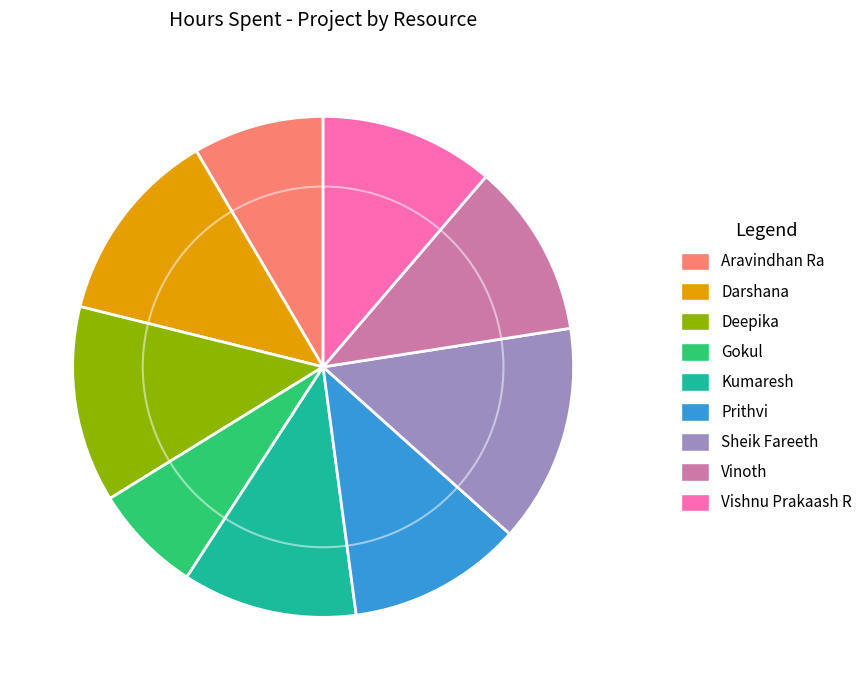

How many slices are in this pie chart?

9